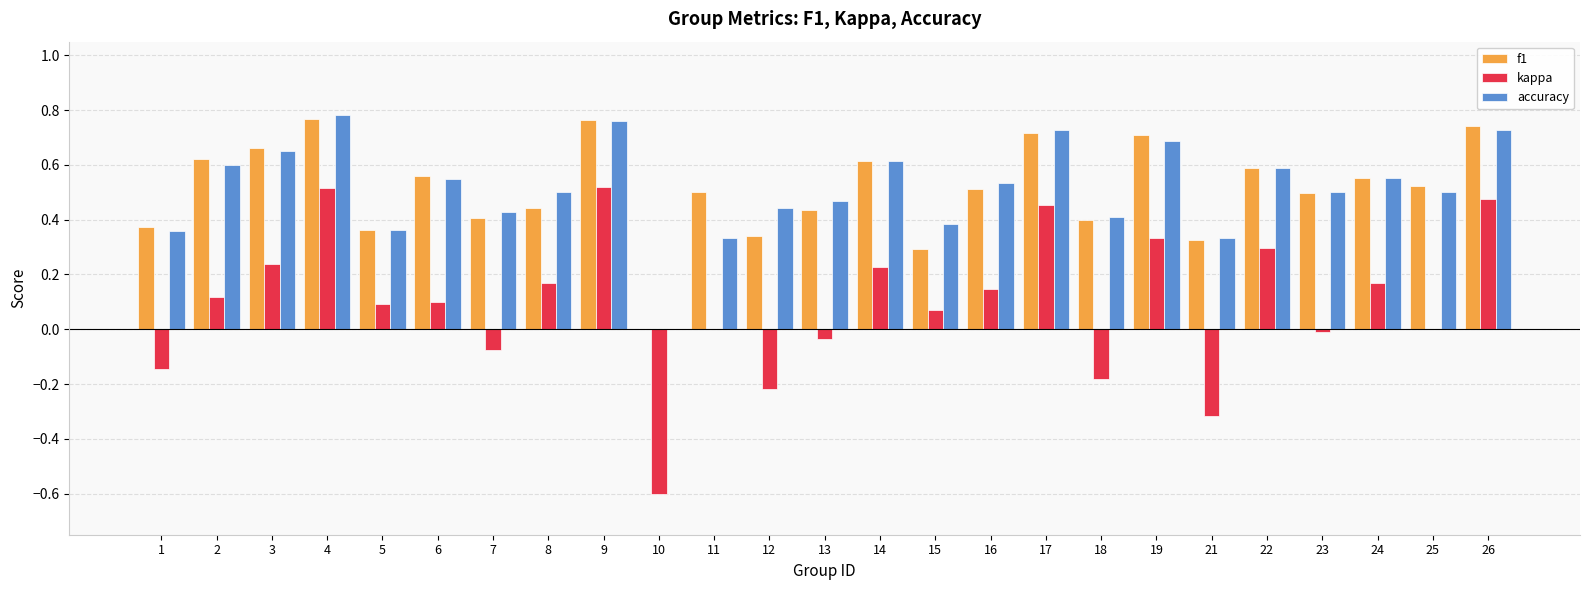

What is the sum of all f1 values?

12.7